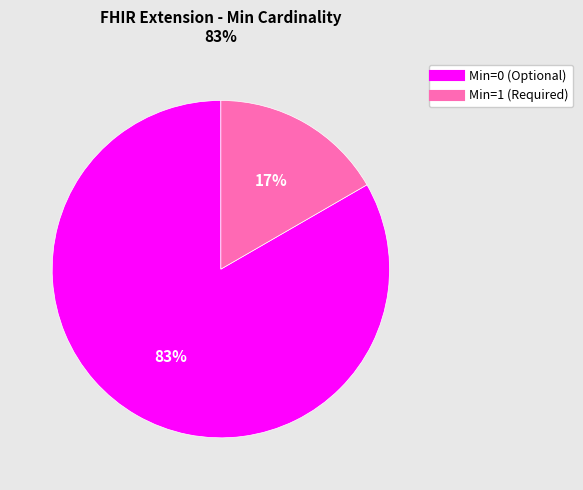

Is there a majority slice in this chart?

Yes